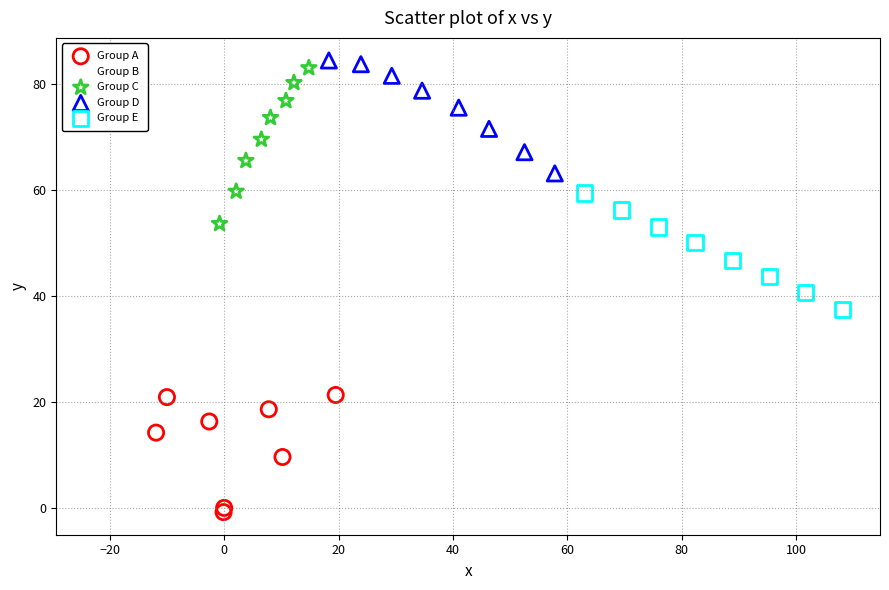

Which series contains the lowest Y value?

Group A